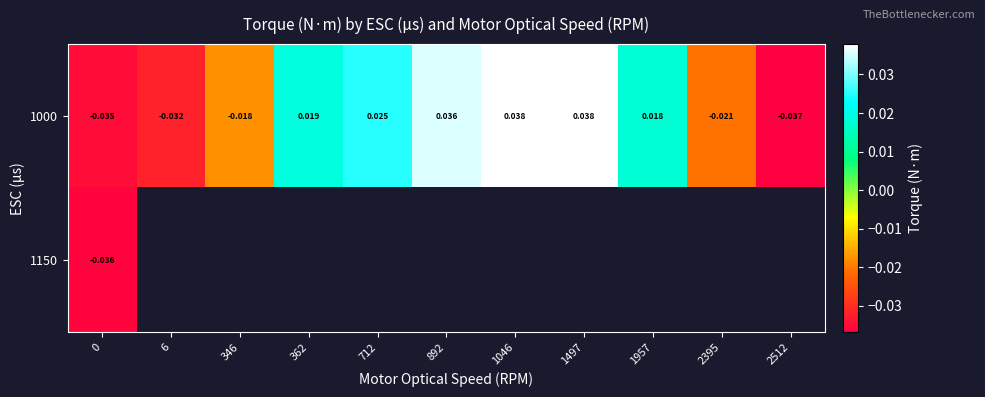

How many positive values does the 1000 series have?

6